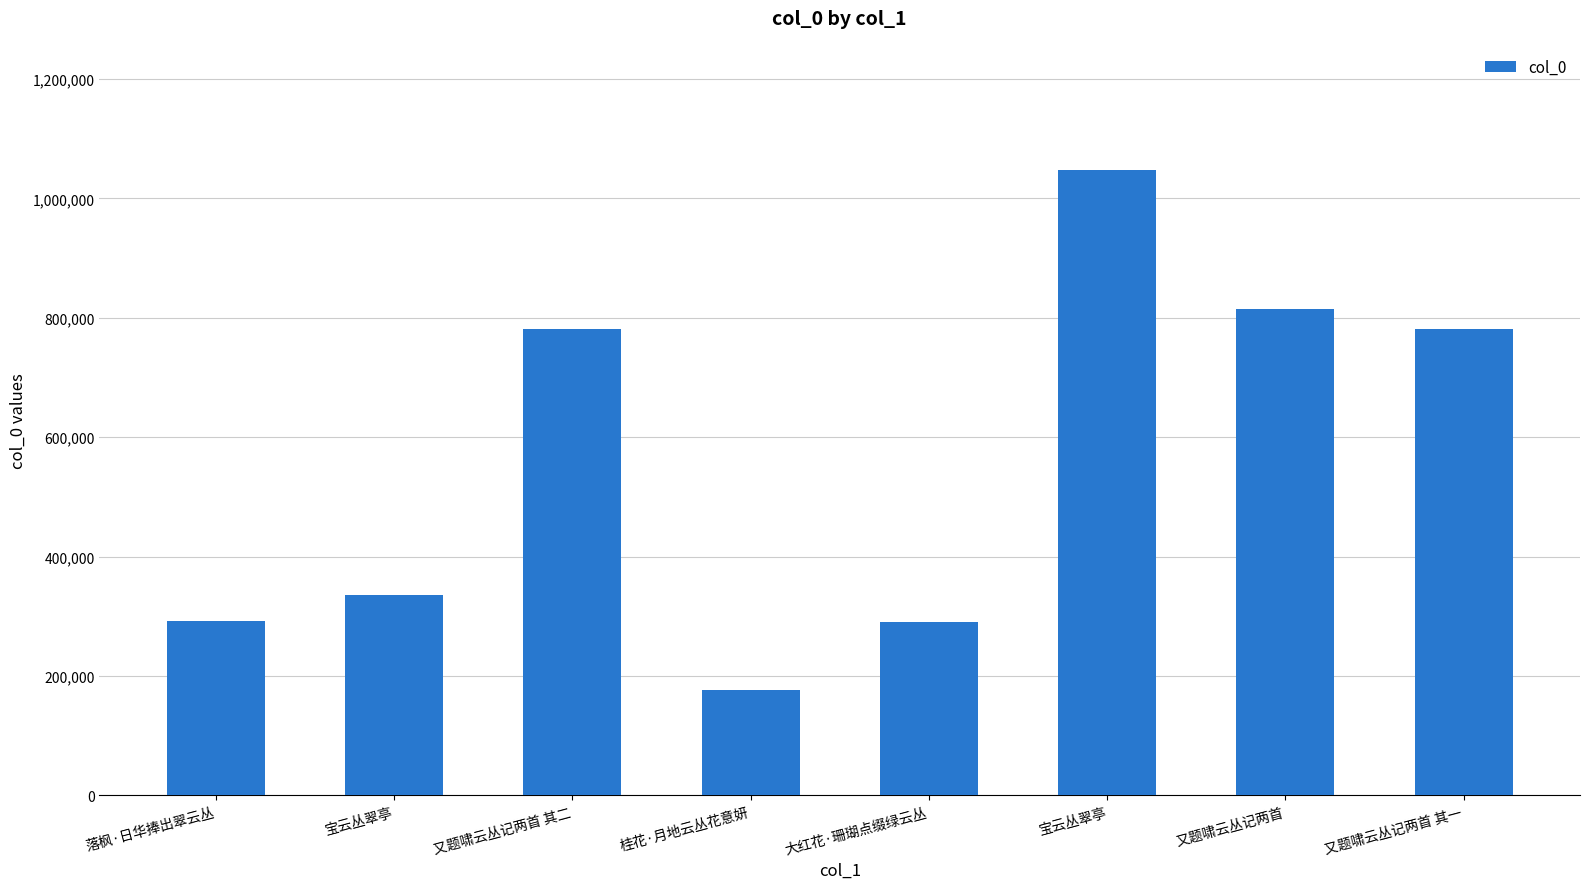

How many values are below 780890?

4